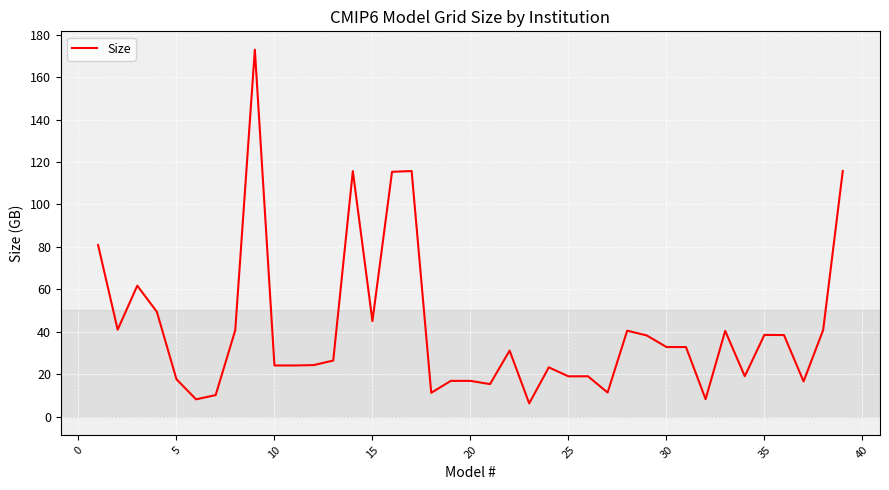

Count the number of values greater than 31.

20